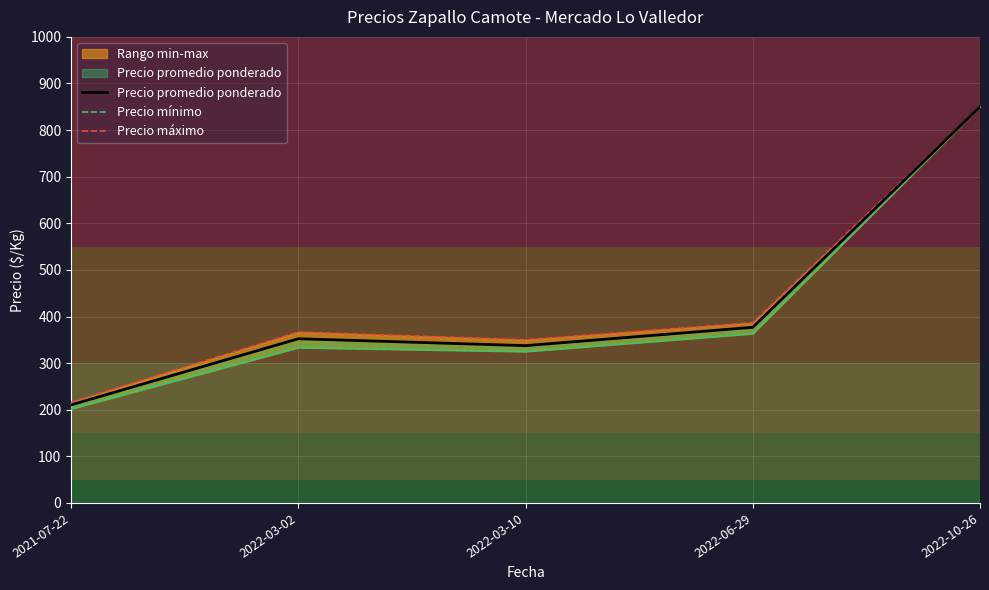

What is the label of the 4th point from the left?

2022-06-29